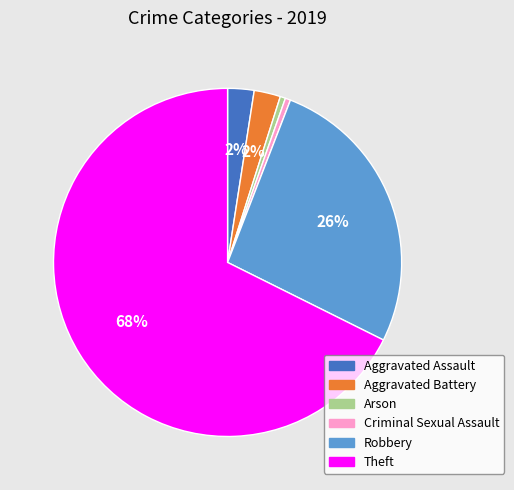

To the nearest percent, what portion does Aggravated Battery represent?

2%